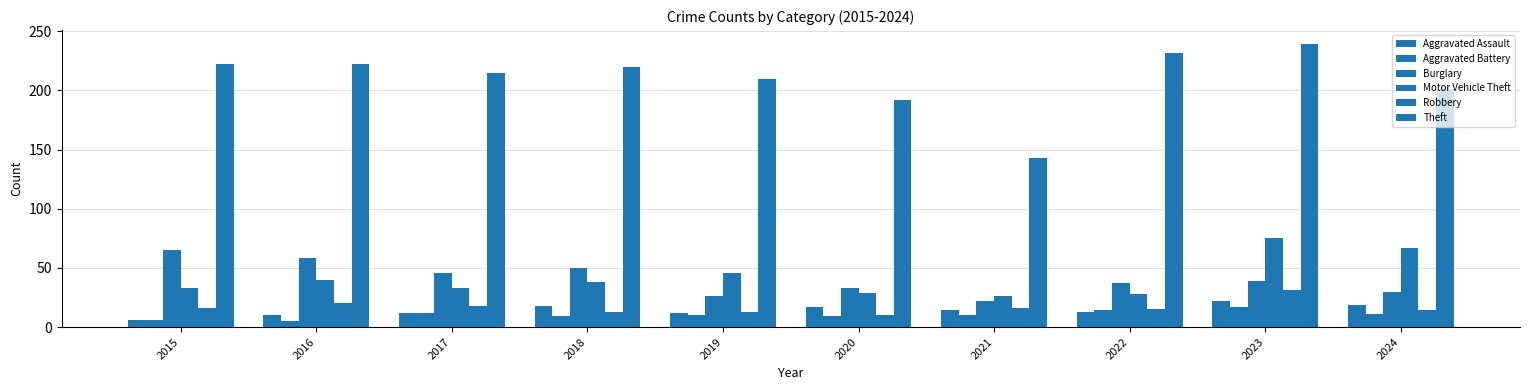

How many categories are shown in the chart?

10